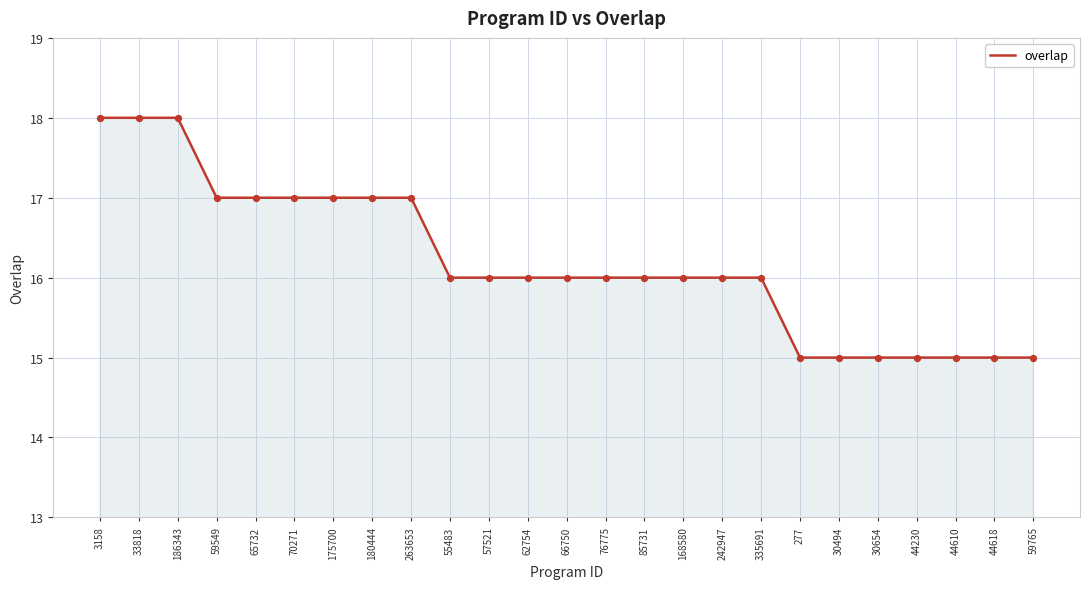

What is the change in value from 55483 to 44618?

-1